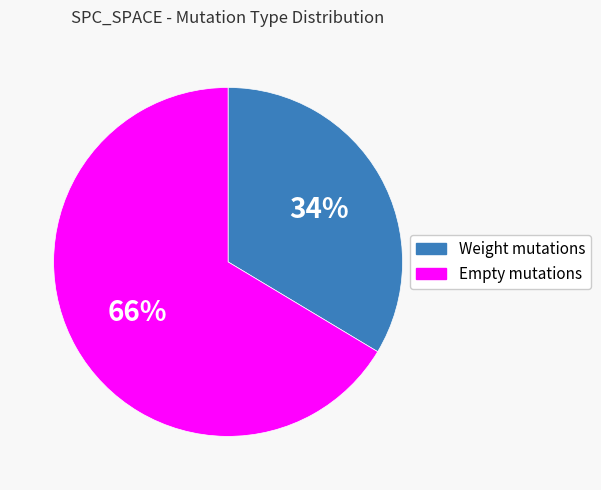

To the nearest percent, what is the average slice percentage?

50%